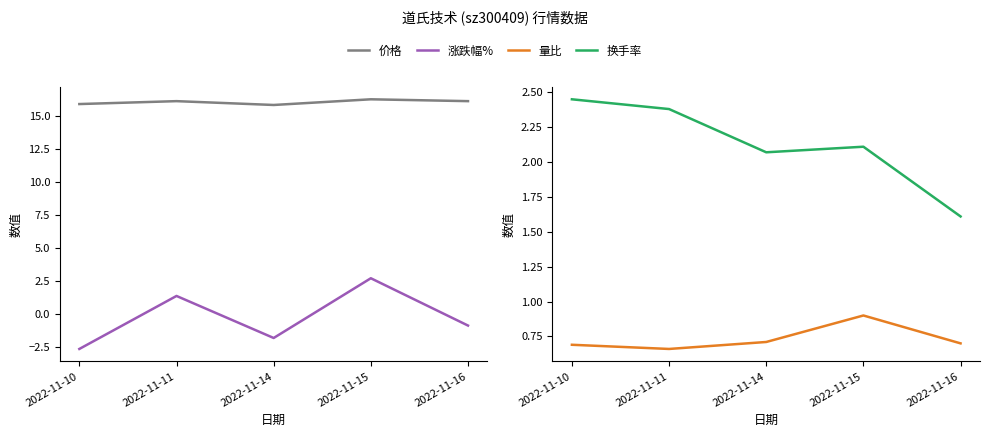

True or false: 价格 and 量比 intersect in this chart.

False